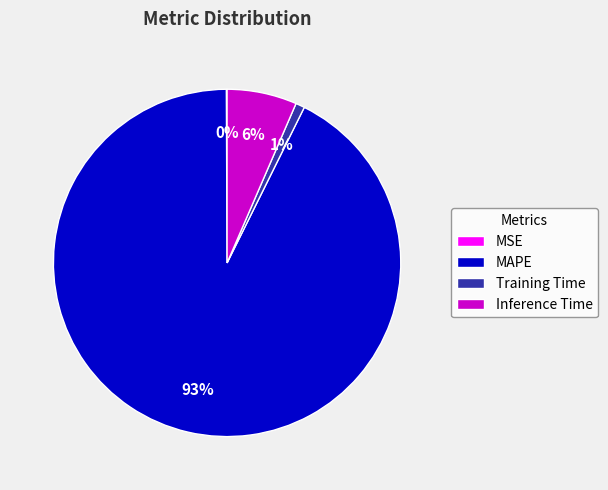

Which slice represents more than half of the pie?

MAPE